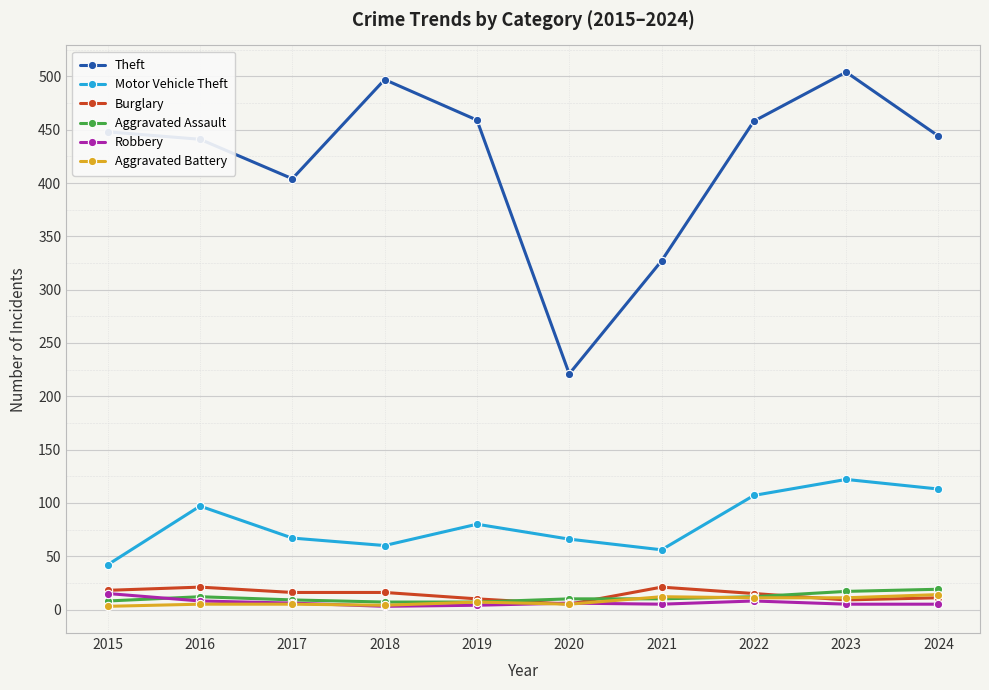

True or false: Motor Vehicle Theft has more than 1 points higher than both neighbors.

True